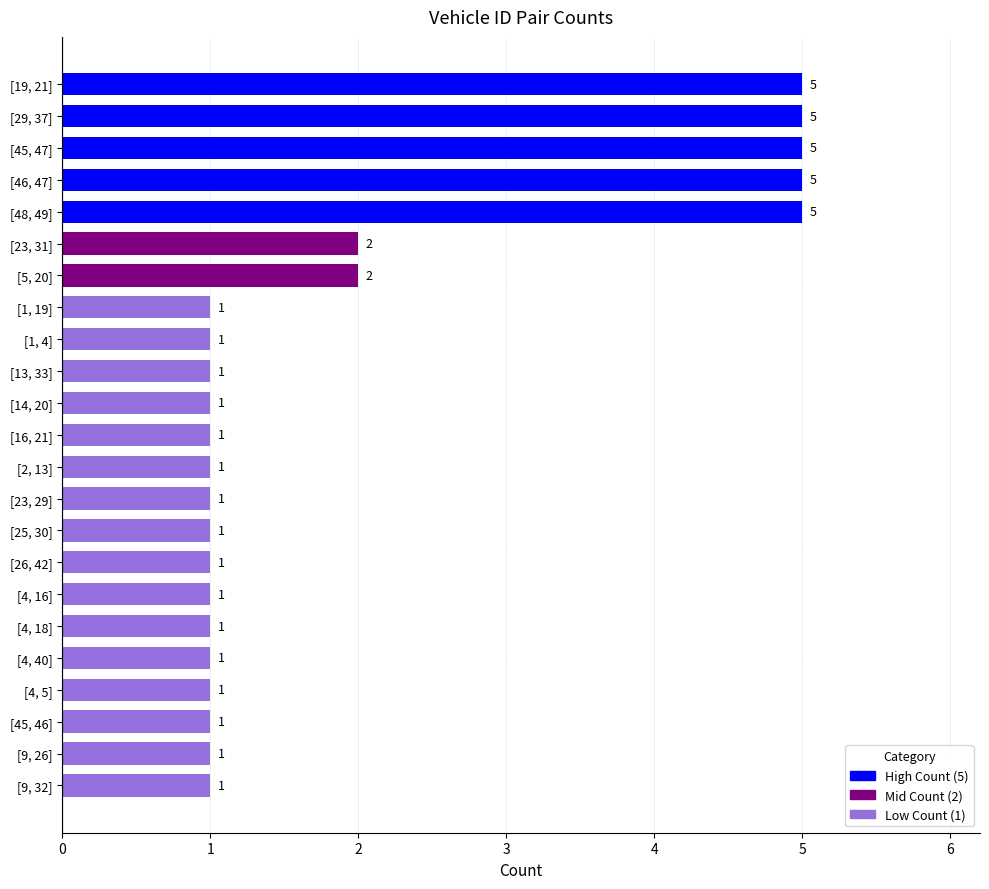

What is the label of the 7th bar from the top?

[5, 20]